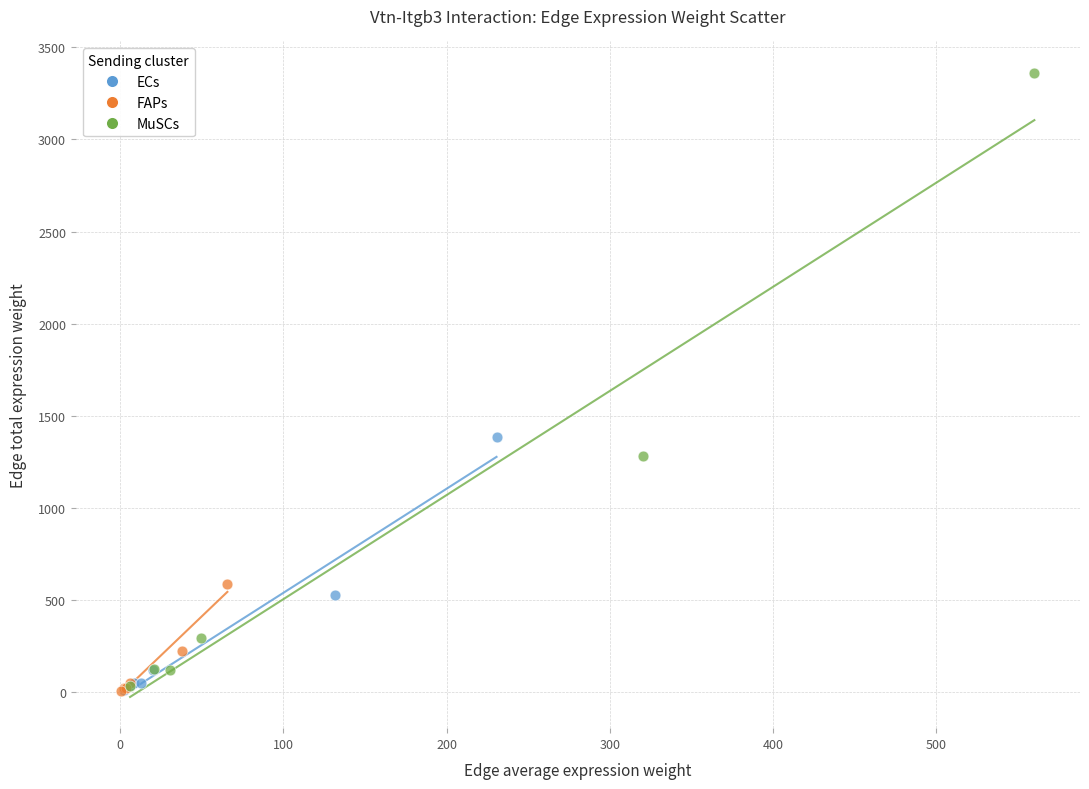

Which series has the largest Y range (max minus min)?

MuSCs